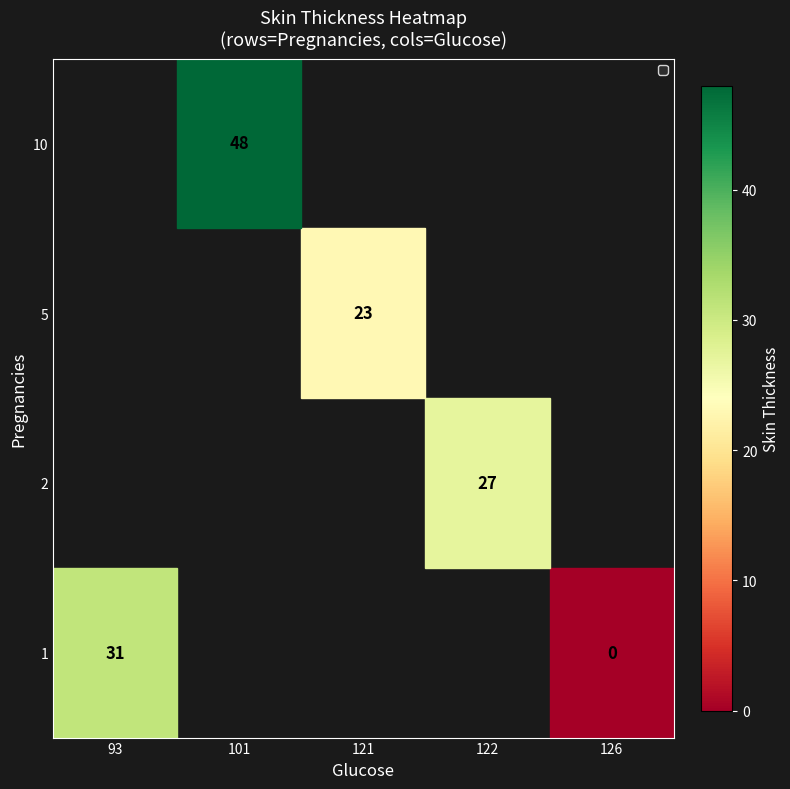

True or false: 10 has a value of 48 at 101.

True